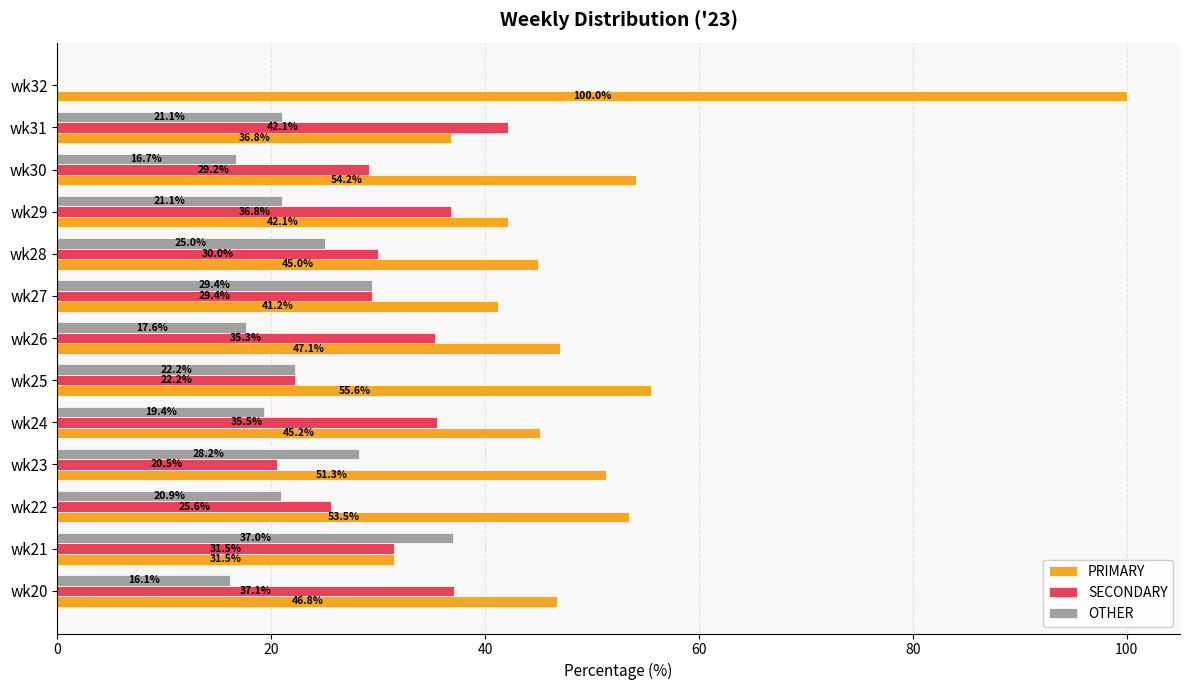

What is the approximate value of OTHER at wk22?

20.9